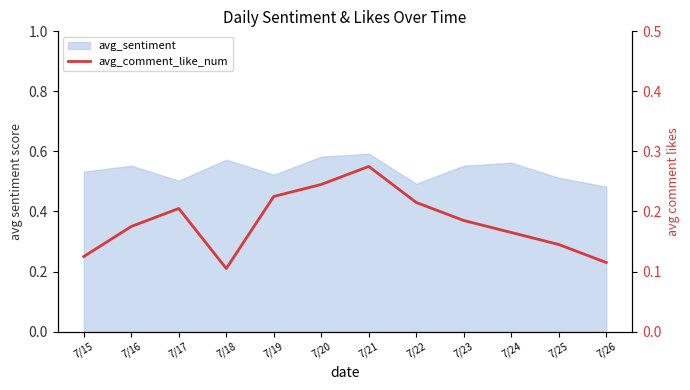

Where is the first local maximum?

7/17